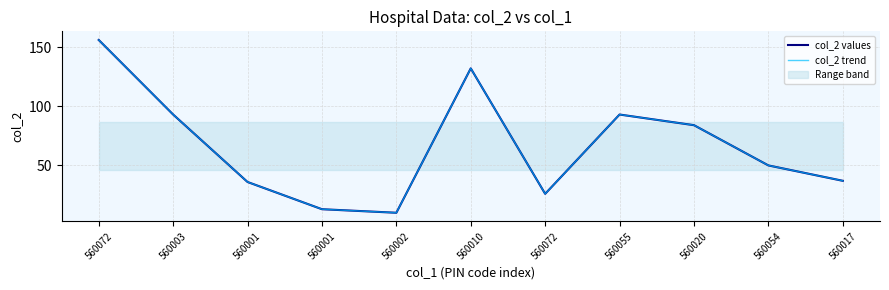

Reading right to left, list all the values displayed in this chart.

col_2 values: 37	50	84	93	26	132	10	13	36	93	156
col_2 trend: 37	50	84	93	26	132	10	13	36	93	156